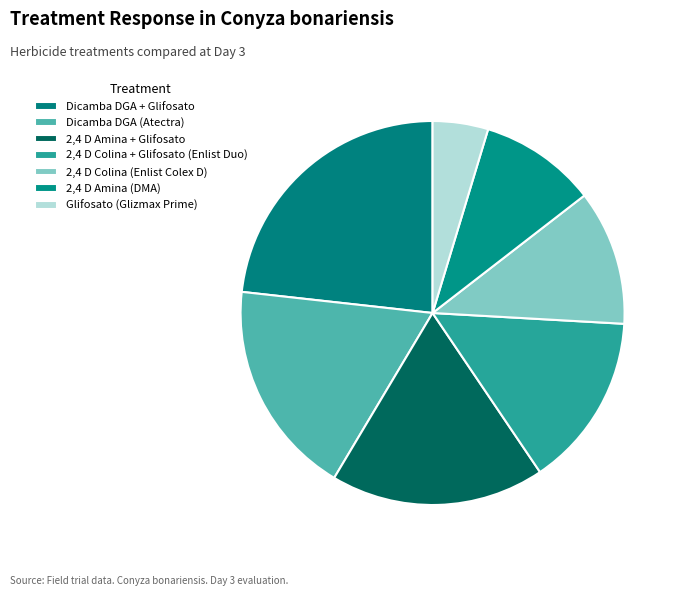

Is the sum of Dicamba DGA + Glifosato and 2,4 D Colina + Glifosato (Enlist Duo) greater than half?

No